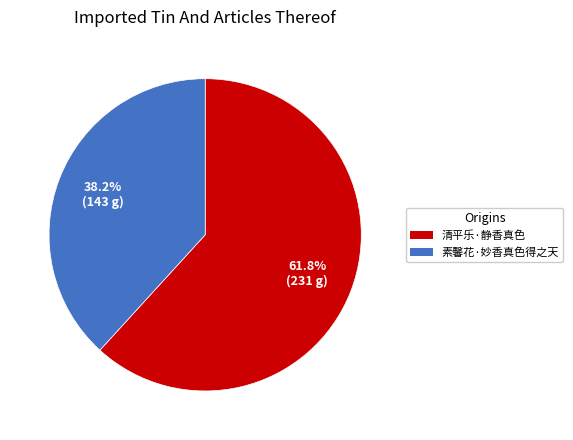

What is the ratio of the value at 素馨花·妙香真色得之天 to the value at 清平乐·静香真色?

0.6